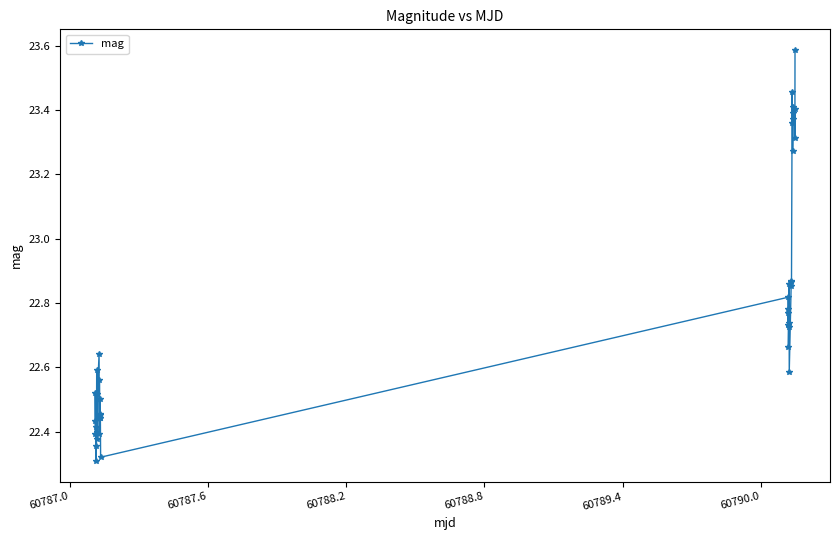

What is the maximum value shown in the chart?

23.6